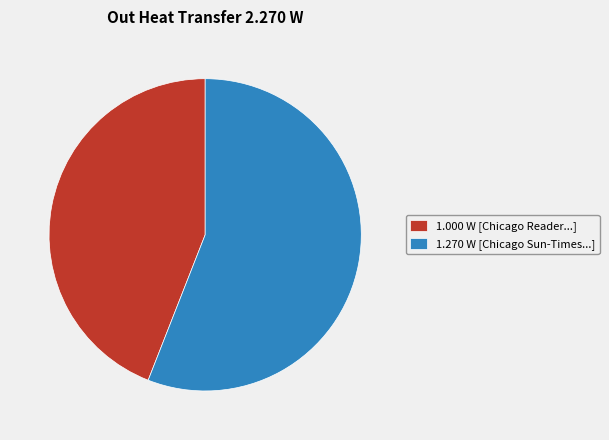

Count the number of slices in the pie.

2